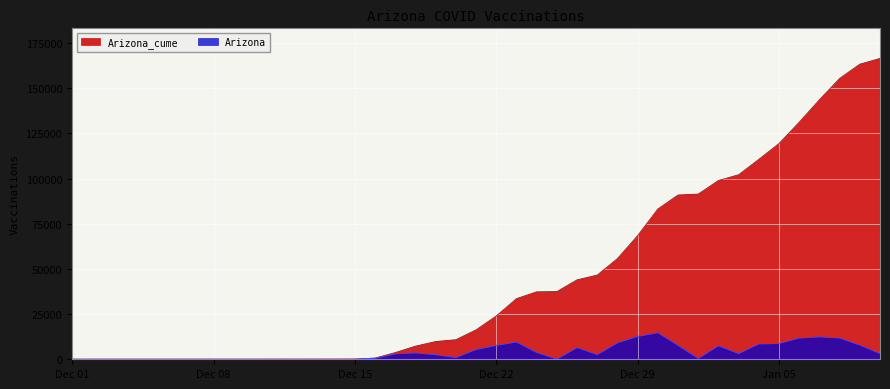

What is the label of the 11th point from the right?

2020-12-31